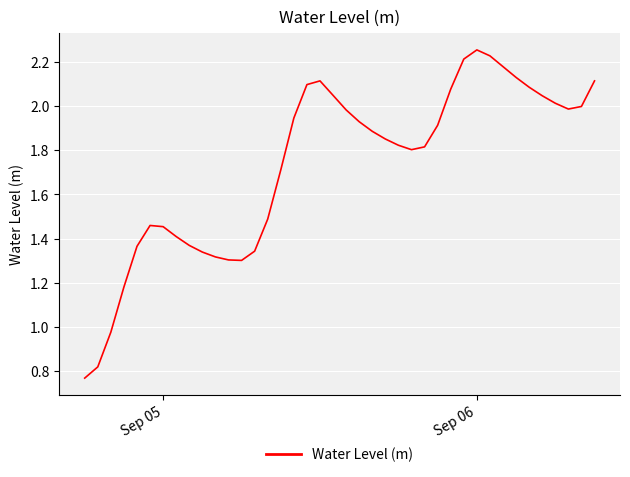

Is it true that the value at Sep 05 is 0.3?

False